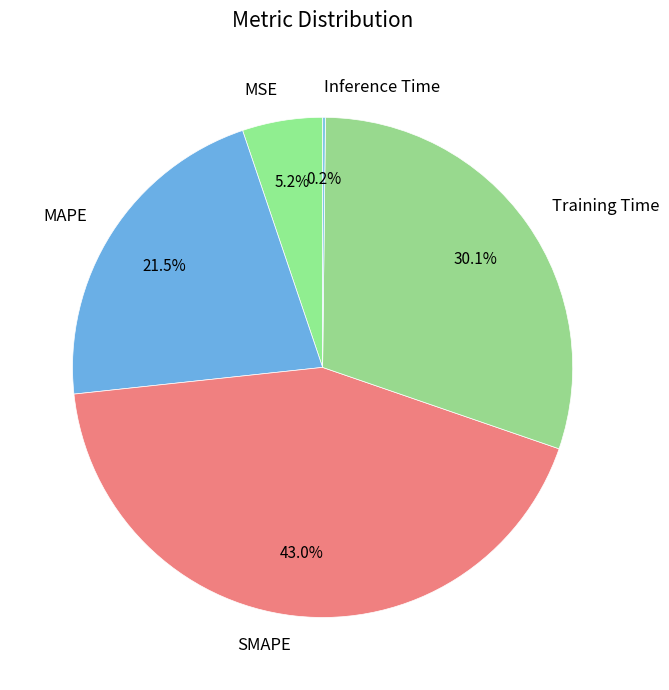

Is it true that MAPE is 9% of the pie?

False